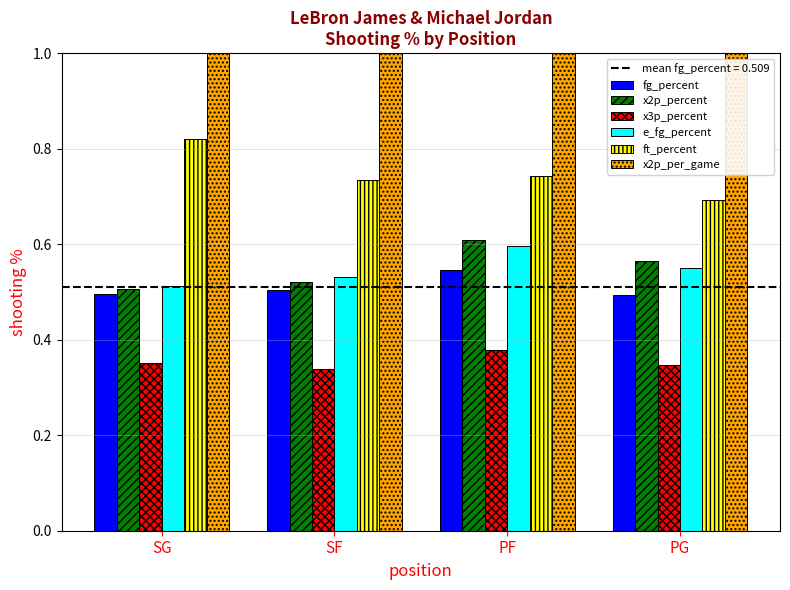

What are all the series names shown in the legend?

fg_percent, x2p_percent, x3p_percent, e_fg_percent, ft_percent, x2p_per_game